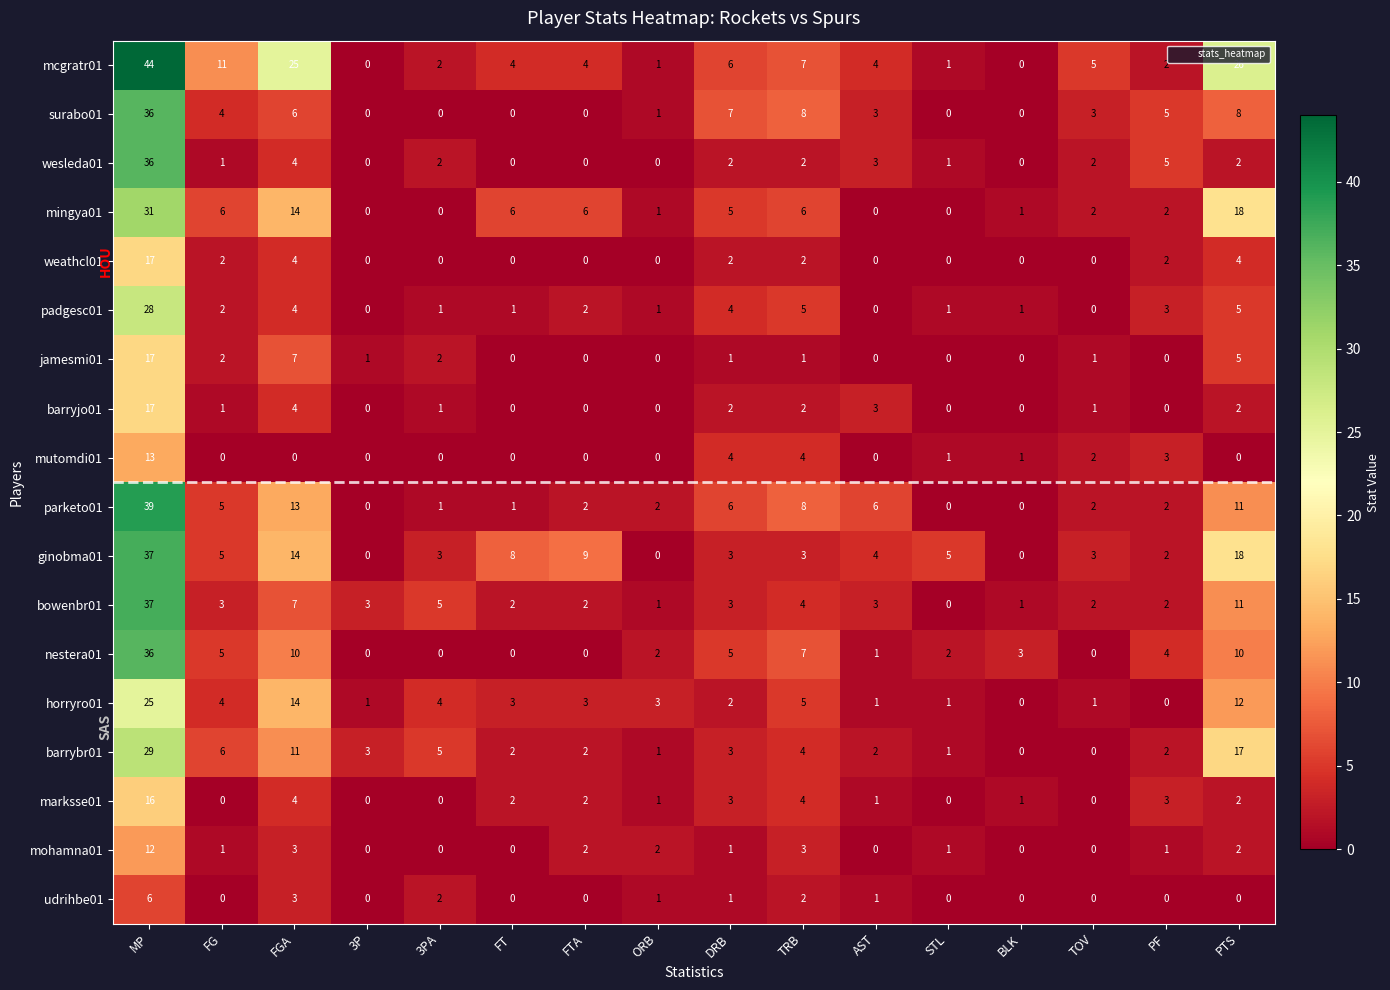

Is it true that mohamna01 equals 0 at 3P?

True